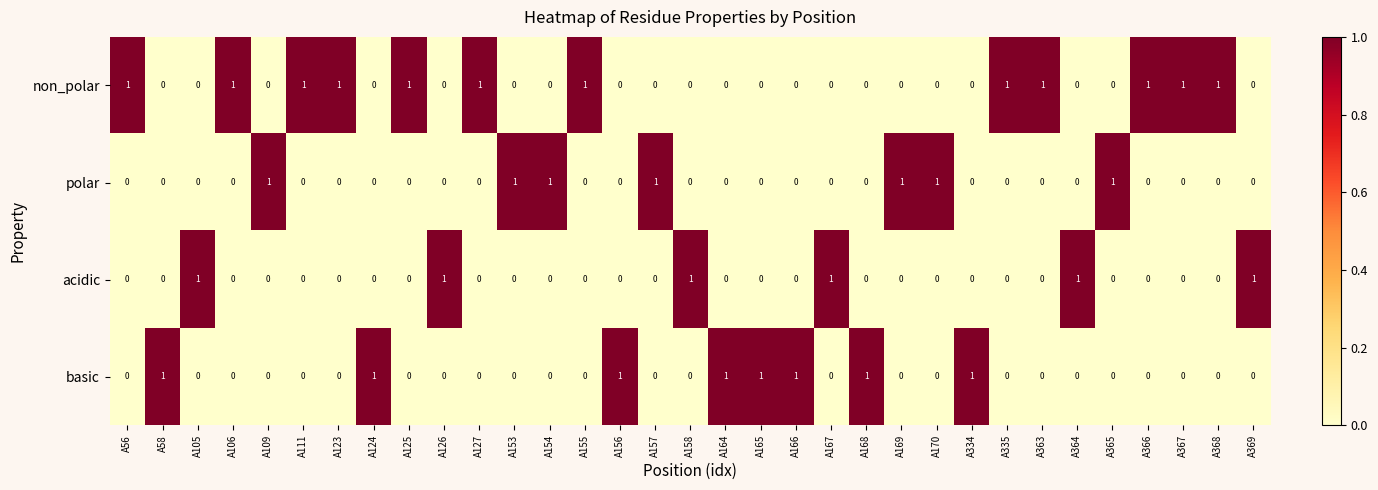

The non_polar series shows 2 at A125. True or false?

False